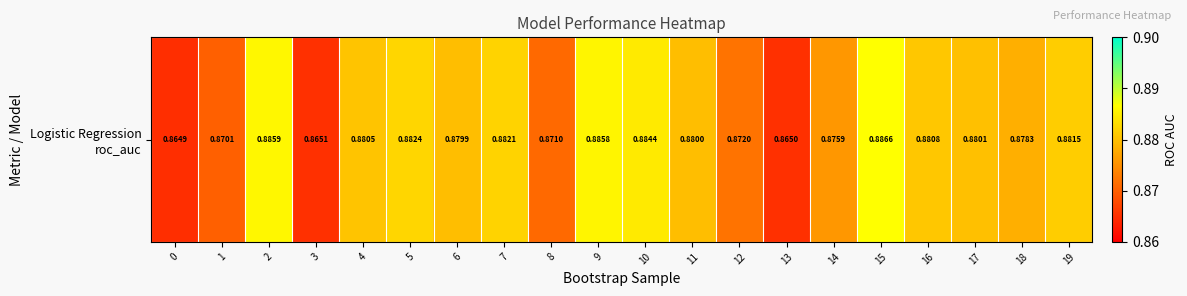

What value does the data have at 11?

0.9